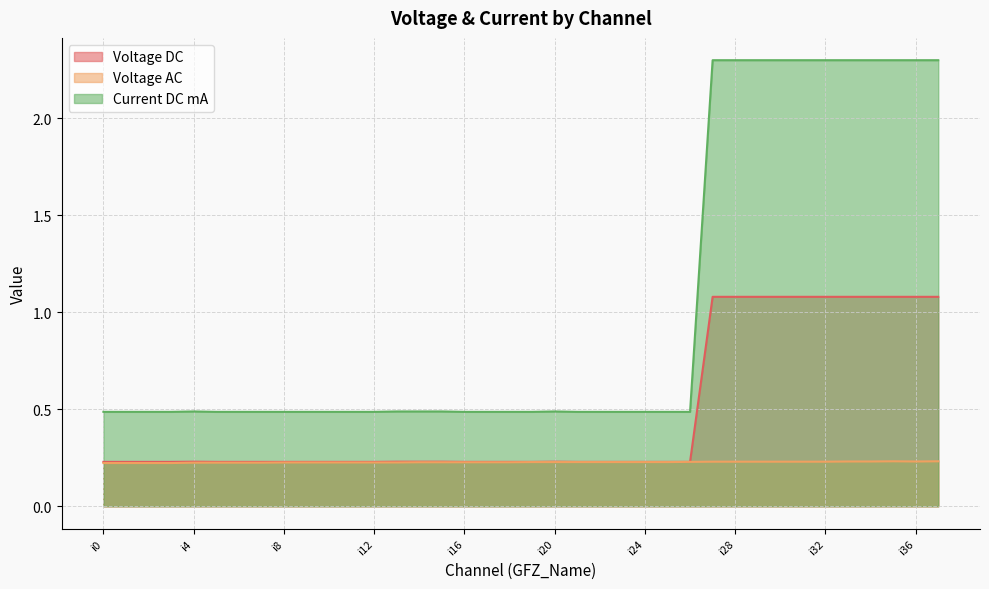

What is the sum of all Voltage DC values?

18.1